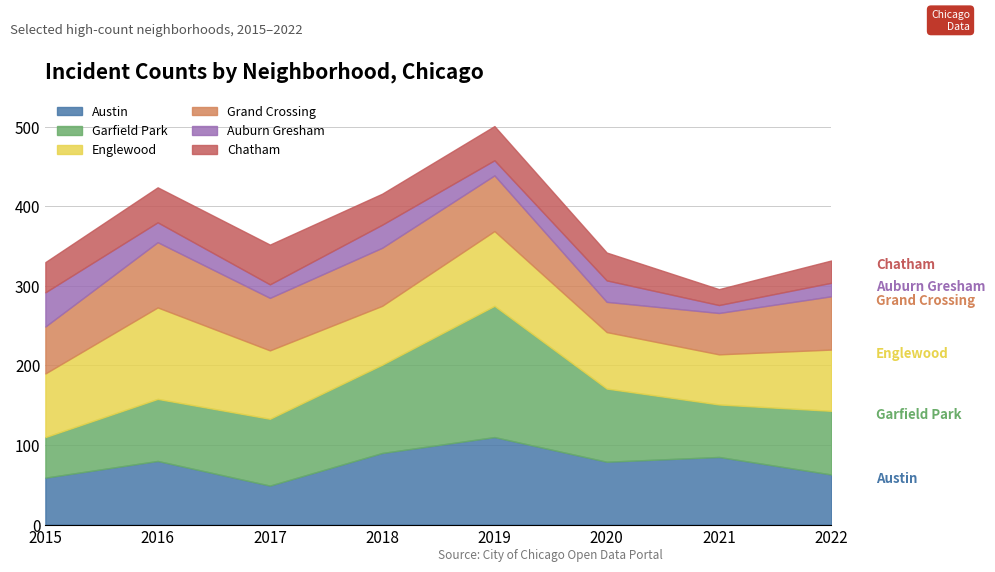

True or false: Grand Crossing has a value of 99 at 2018.

False